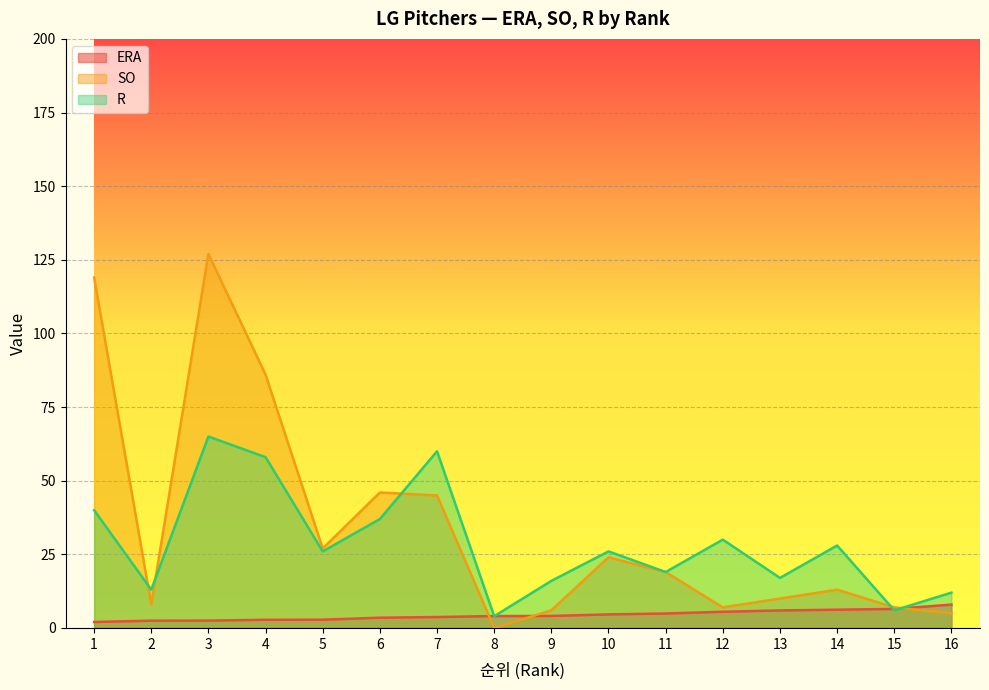

How many intersections are there between ERA and SO?

3